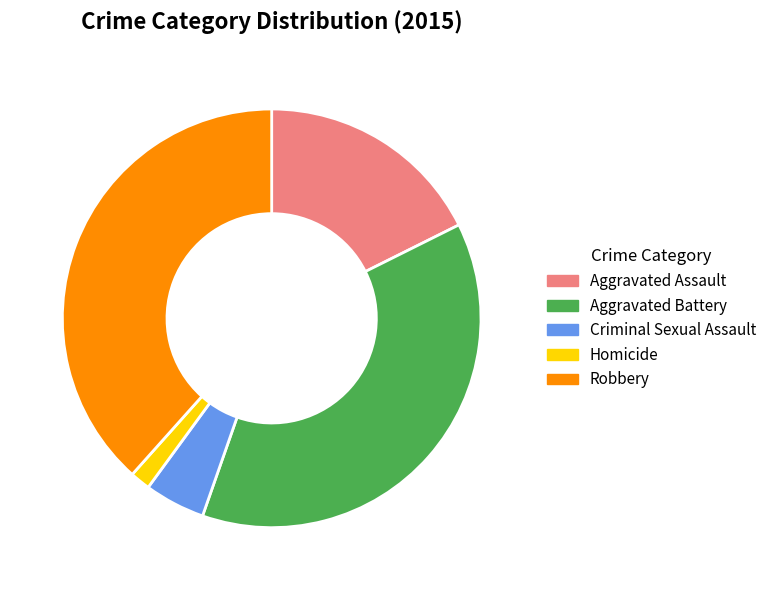

Is there a majority slice in this chart?

No